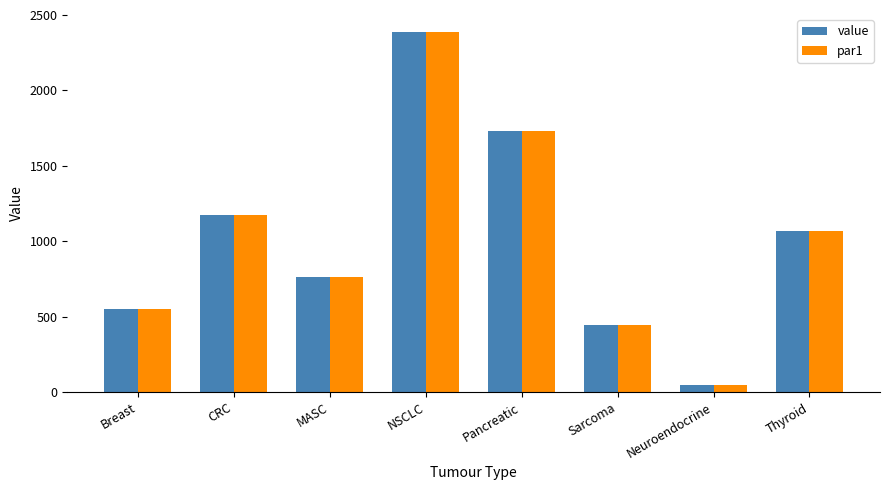

What is the lowest value of the par1 series?

47.0